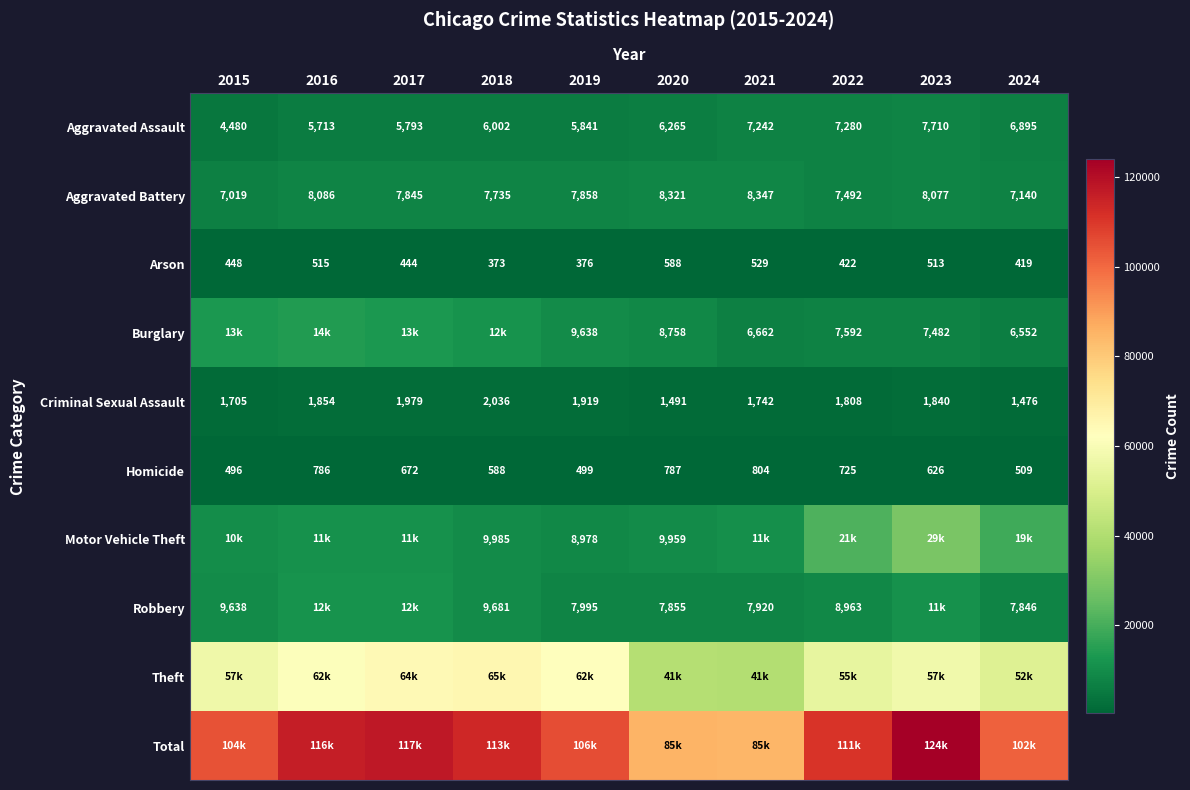

Is the value of Robbery at 2021 greater than the value of Motor Vehicle Theft at 2019?

No